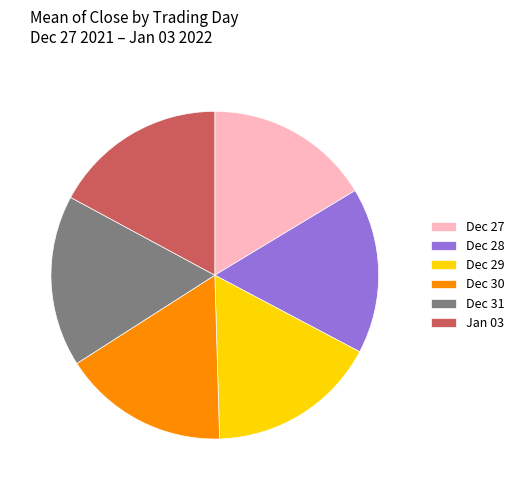

How many segments does this pie chart have?

6